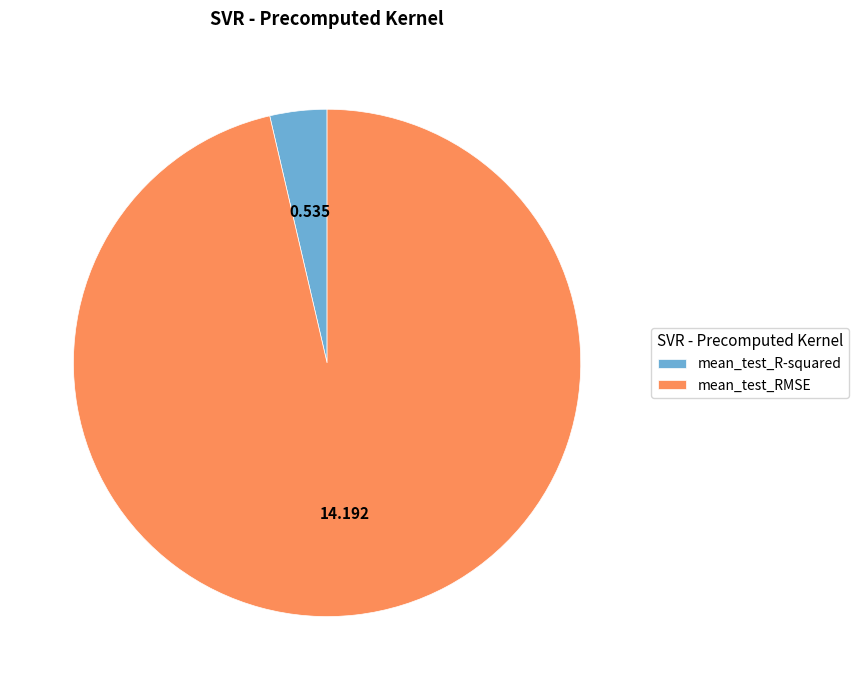

How many segments does this pie chart have?

2